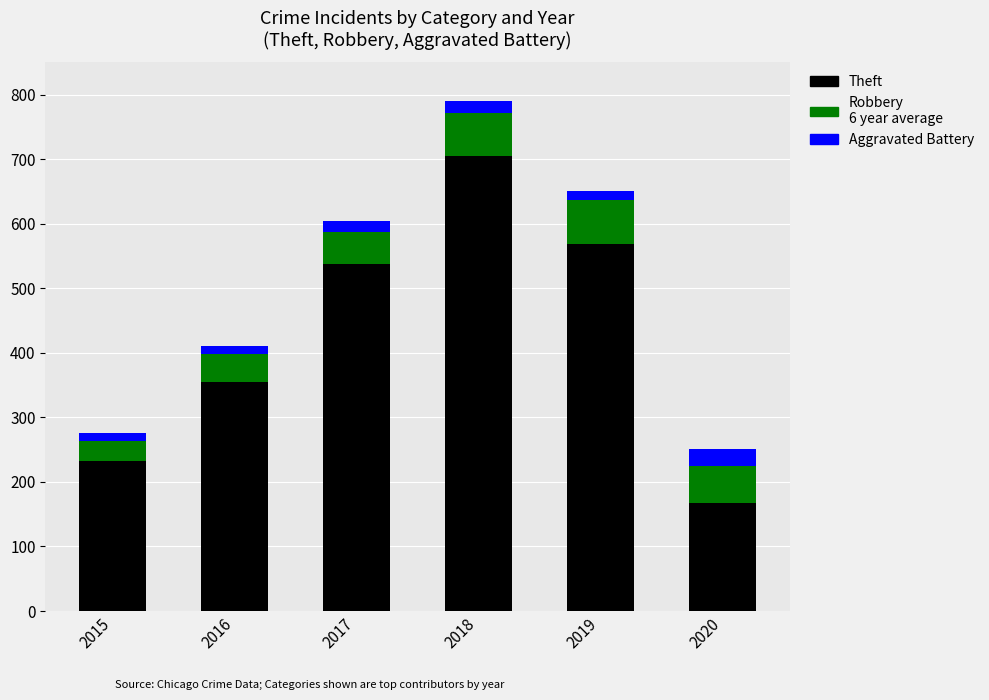

At which category is the sum across all series the highest?

2018